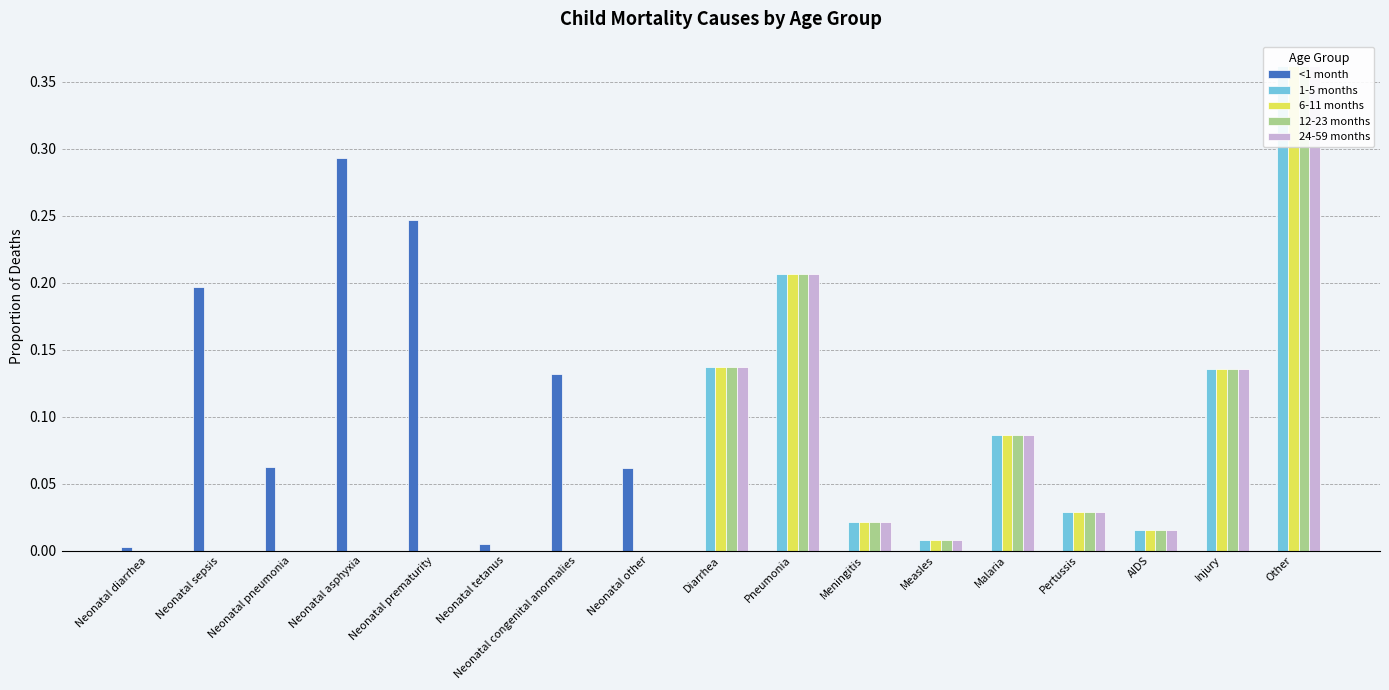

Reading left to right, what are all the values shown in this chart?

<1 month: Neonatal diarrhea=0.0	Neonatal sepsis=0.2	Neonatal pneumonia=0.1	Neonatal asphyxia=0.3	Neonatal prematurity=0.2	Neonatal tetanus=0.0	Neonatal congenital anormalies=0.1	Neonatal other=0.1	Diarrhea=0.0	Pneumonia=0.0	Meningitis=0.0	Measles=0.0	Malaria=0.0	Pertussis=0.0	AIDS=0.0	Injury=0.0	Other=0.0
1-5 months: Neonatal diarrhea=0.0	Neonatal sepsis=0.0	Neonatal pneumonia=0.0	Neonatal asphyxia=0.0	Neonatal prematurity=0.0	Neonatal tetanus=0.0	Neonatal congenital anormalies=0.0	Neonatal other=0.0	Diarrhea=0.1	Pneumonia=0.2	Meningitis=0.0	Measles=0.0	Malaria=0.1	Pertussis=0.0	AIDS=0.0	Injury=0.1	Other=0.4
6-11 months: Neonatal diarrhea=0.0	Neonatal sepsis=0.0	Neonatal pneumonia=0.0	Neonatal asphyxia=0.0	Neonatal prematurity=0.0	Neonatal tetanus=0.0	Neonatal congenital anormalies=0.0	Neonatal other=0.0	Diarrhea=0.1	Pneumonia=0.2	Meningitis=0.0	Measles=0.0	Malaria=0.1	Pertussis=0.0	AIDS=0.0	Injury=0.1	Other=0.4
12-23 months: Neonatal diarrhea=0.0	Neonatal sepsis=0.0	Neonatal pneumonia=0.0	Neonatal asphyxia=0.0	Neonatal prematurity=0.0	Neonatal tetanus=0.0	Neonatal congenital anormalies=0.0	Neonatal other=0.0	Diarrhea=0.1	Pneumonia=0.2	Meningitis=0.0	Measles=0.0	Malaria=0.1	Pertussis=0.0	AIDS=0.0	Injury=0.1	Other=0.4
24-59 months: Neonatal diarrhea=0.0	Neonatal sepsis=0.0	Neonatal pneumonia=0.0	Neonatal asphyxia=0.0	Neonatal prematurity=0.0	Neonatal tetanus=0.0	Neonatal congenital anormalies=0.0	Neonatal other=0.0	Diarrhea=0.1	Pneumonia=0.2	Meningitis=0.0	Measles=0.0	Malaria=0.1	Pertussis=0.0	AIDS=0.0	Injury=0.1	Other=0.4